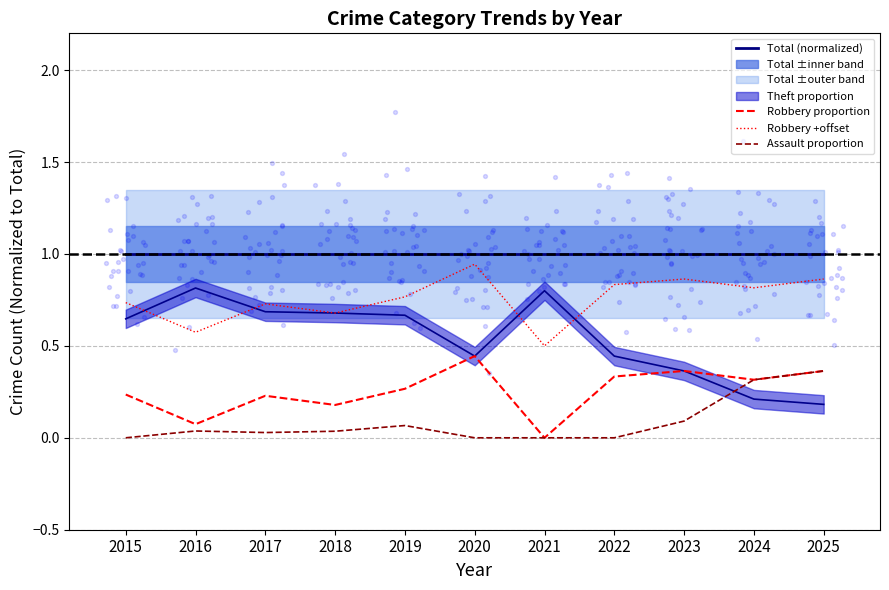

True or false: Robbery proportion and Robbery +offset intersect in this chart.

False